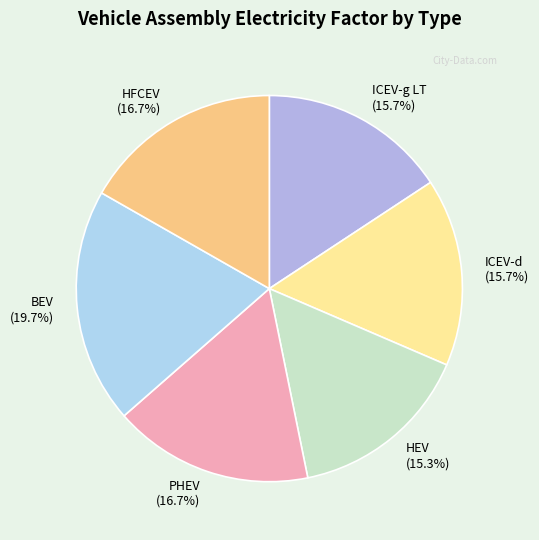

What is the ratio of the value at ICEV-d to the value at HEV?

1.0